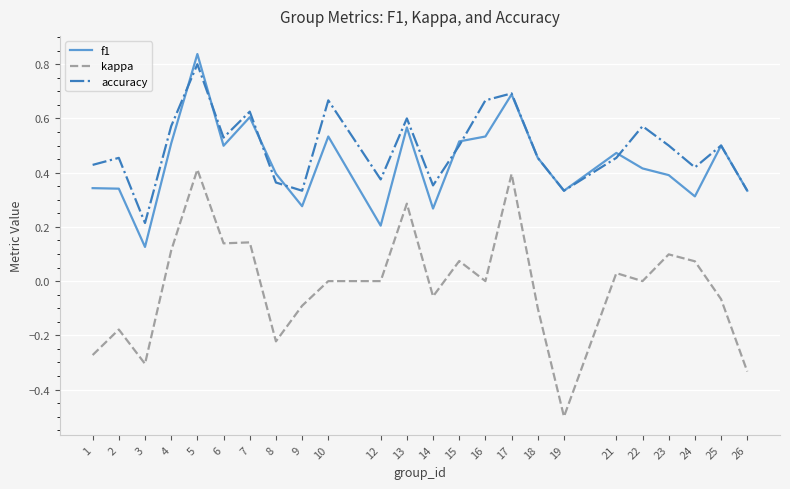

Which series has the largest range (max minus min)?

kappa